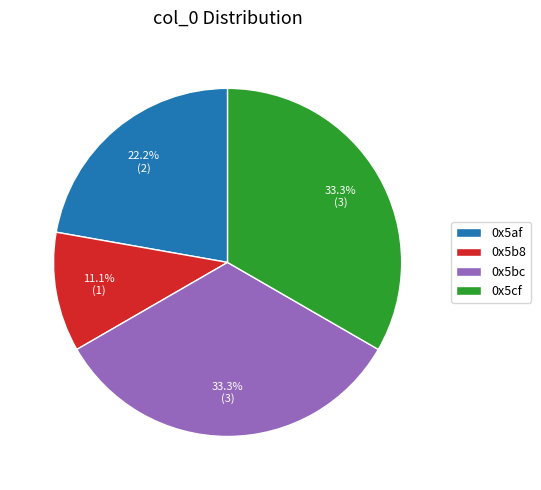

Which has a higher value, 0x5b8 or 0x5af?

0x5af